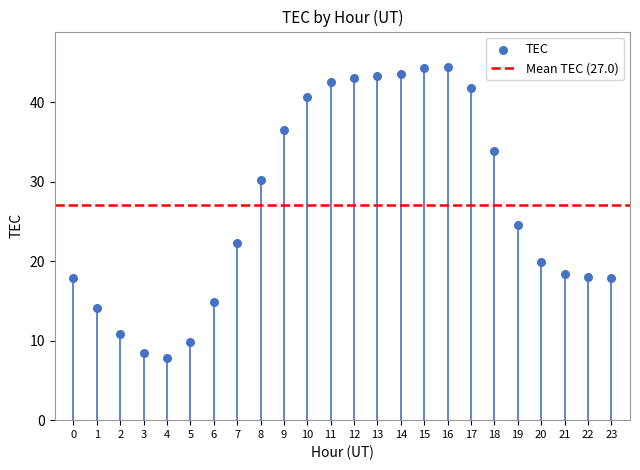

Which has a higher value, 10 or 21?

10